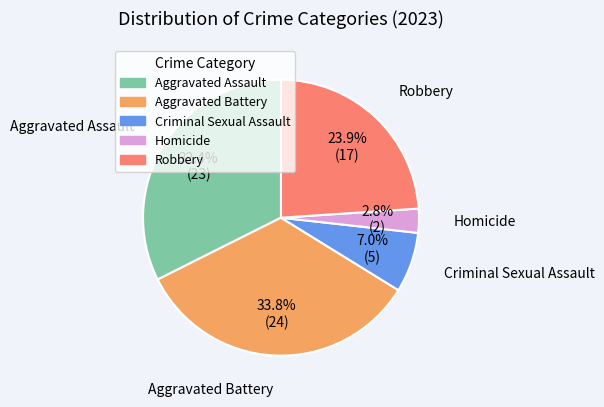

Rank the categories by value from highest to lowest.

Aggravated Battery, Aggravated Assault, Robbery, Criminal Sexual Assault, Homicide